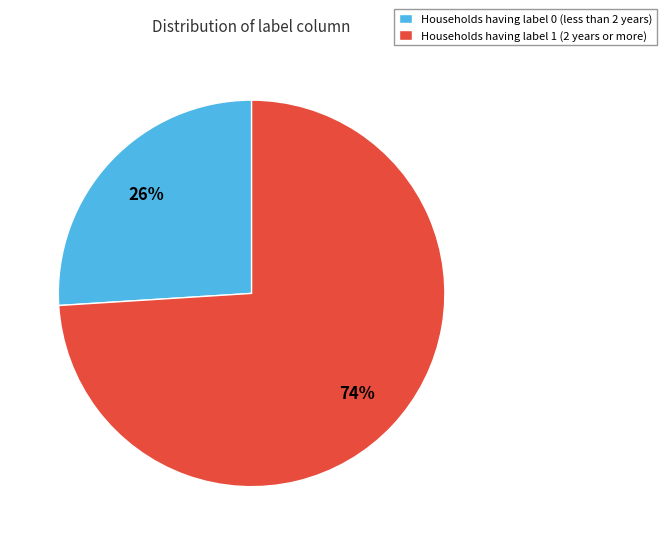

The Households having label 0 (less than 2 years) slice represents 36% of the pie. True or false?

False